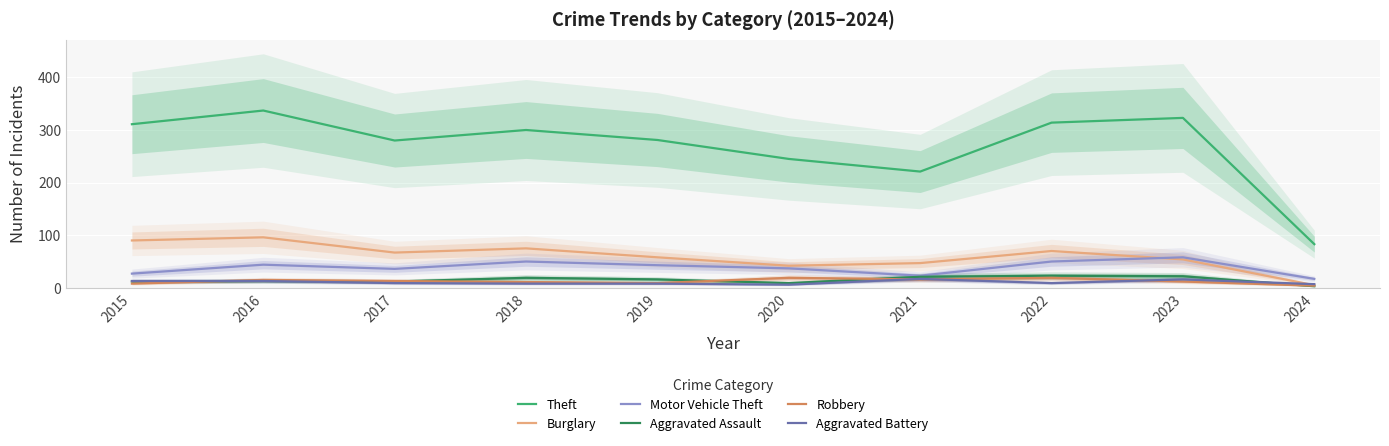

List the labels in order of Motor Vehicle Theft value, smallest first.

2024, 2021, 2015, 2017, 2020, 2019, 2016, 2018, 2022, 2023